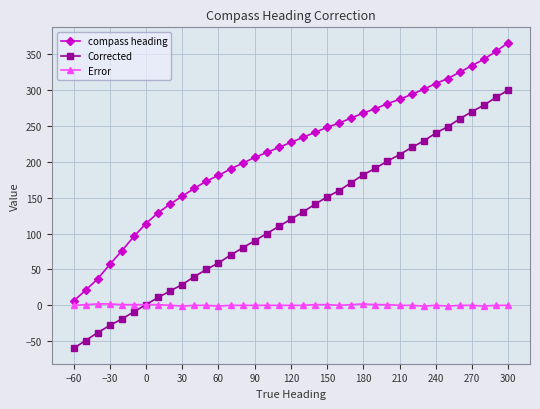

True or false: Error has more than 1 points higher than both neighbors.

True